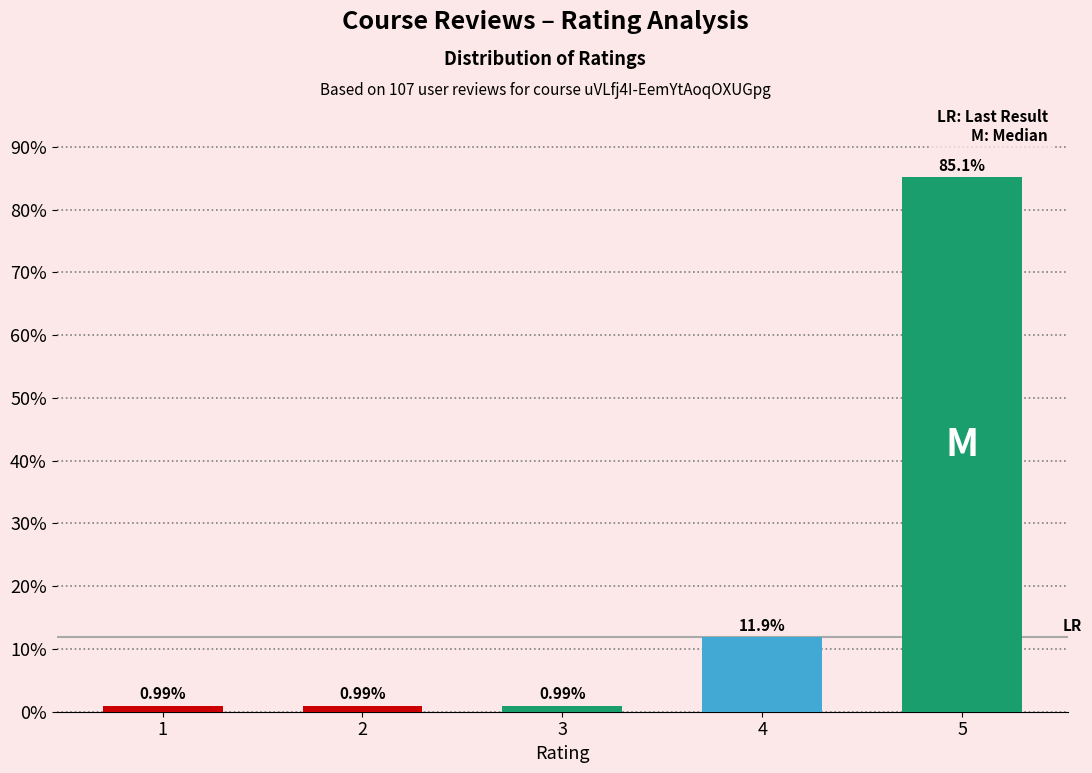

What is the value of the 4th bar from the left?

11.9